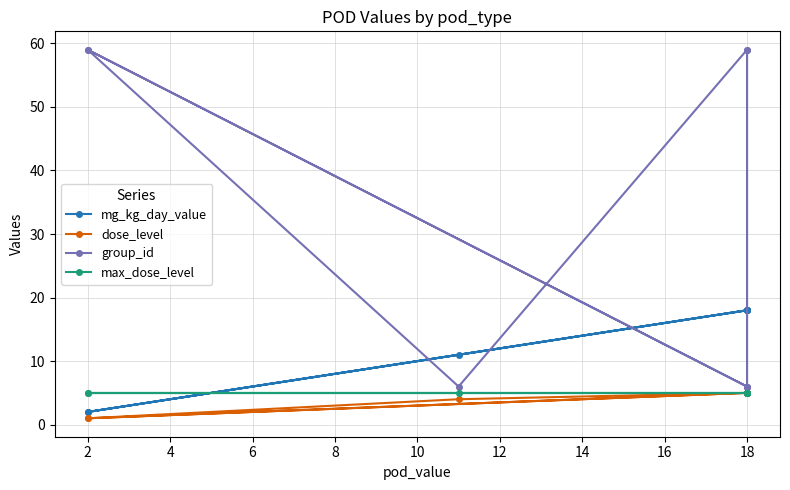

What is the value of the group_id point at the 7th from the left?

6